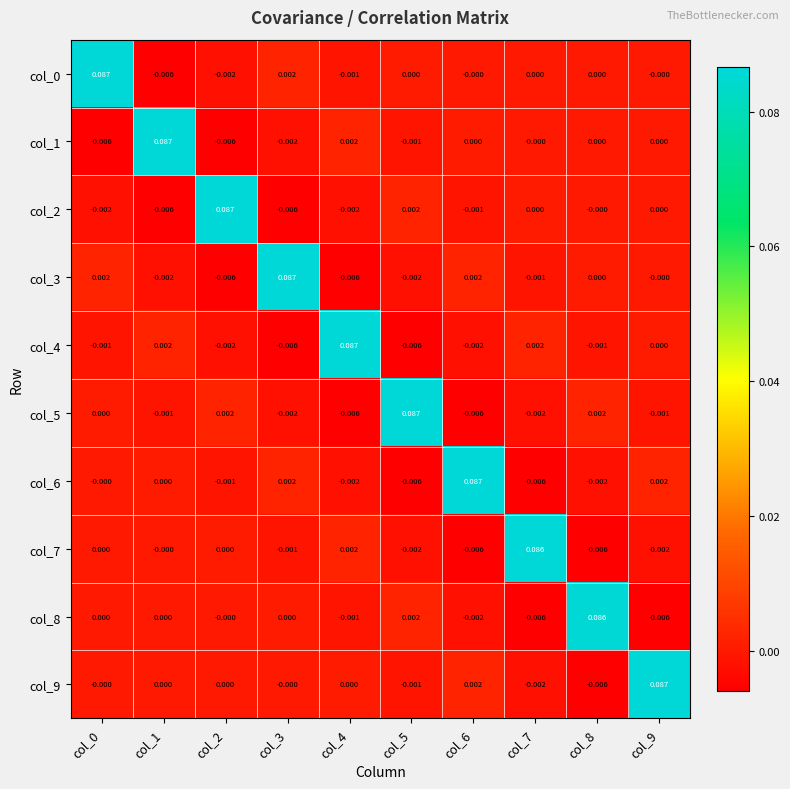

Is the value of col_4 at col_2 greater than the value of col_8 at col_0?

No